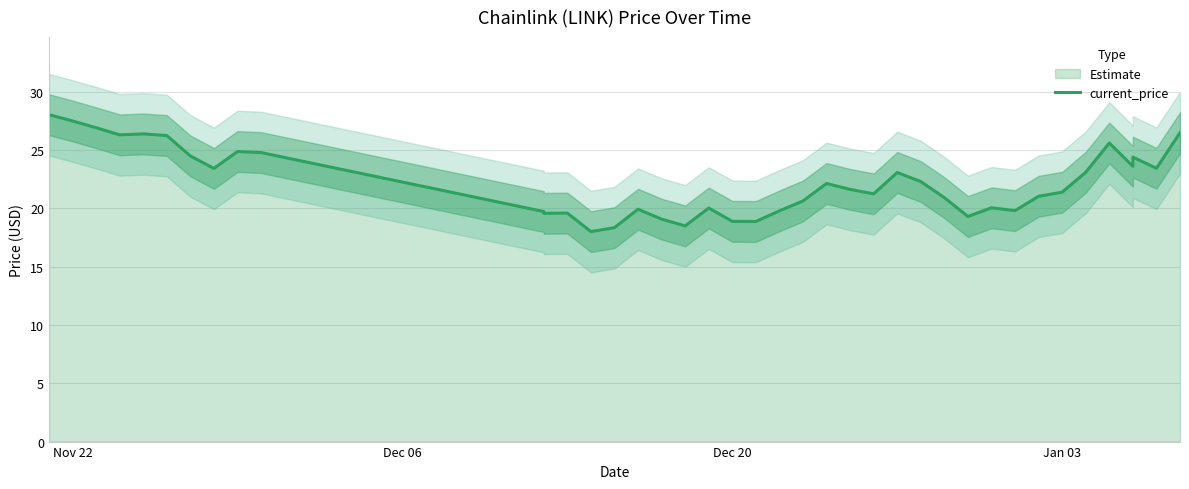

What is the difference between the second highest and second lowest values?

9.1